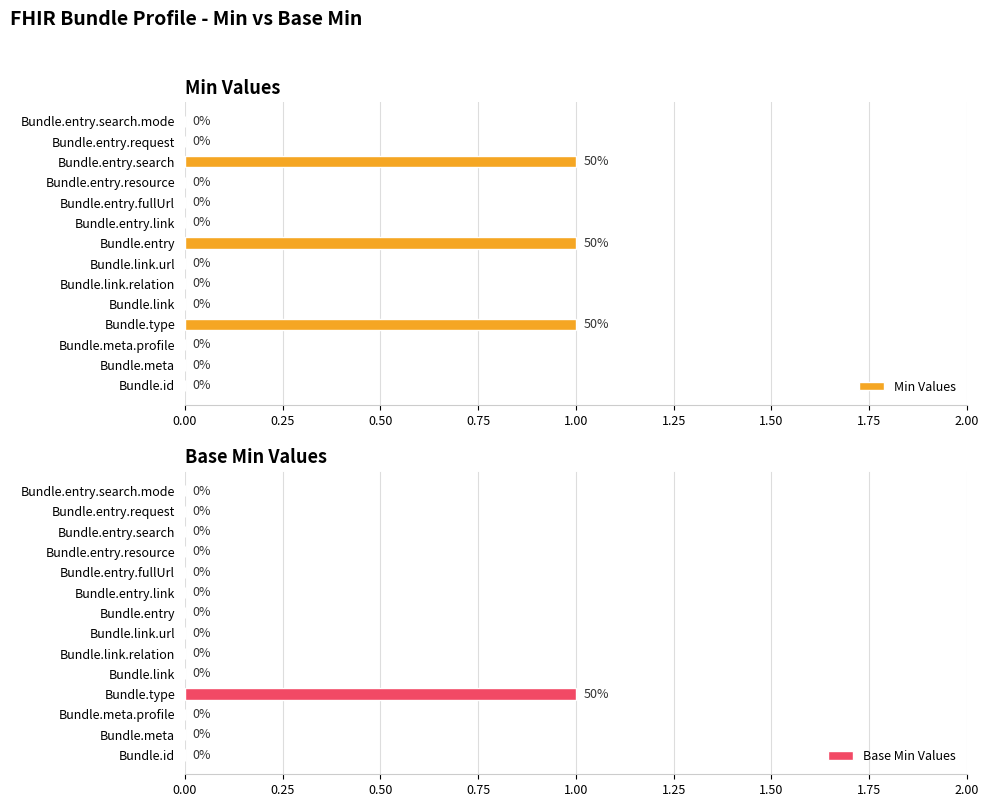

Are the bars grouped side by side (vs. stacked)?

Yes